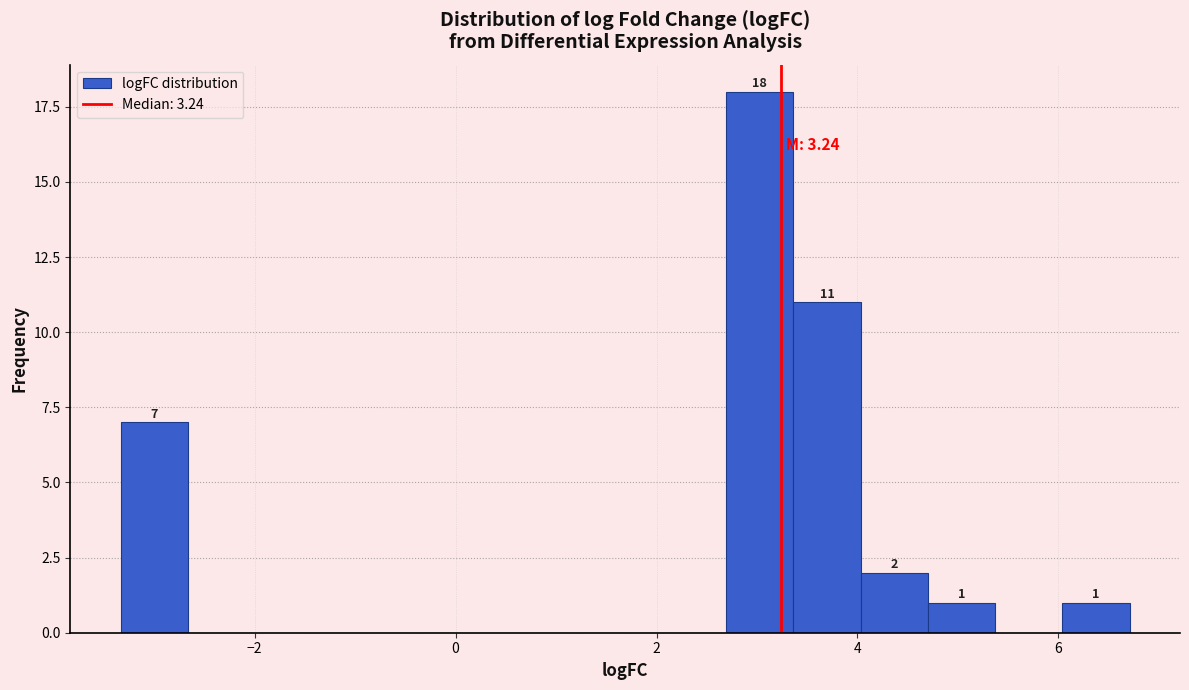

Read against the x-axis, roughly where is the centre of the tallest bar?

3.0